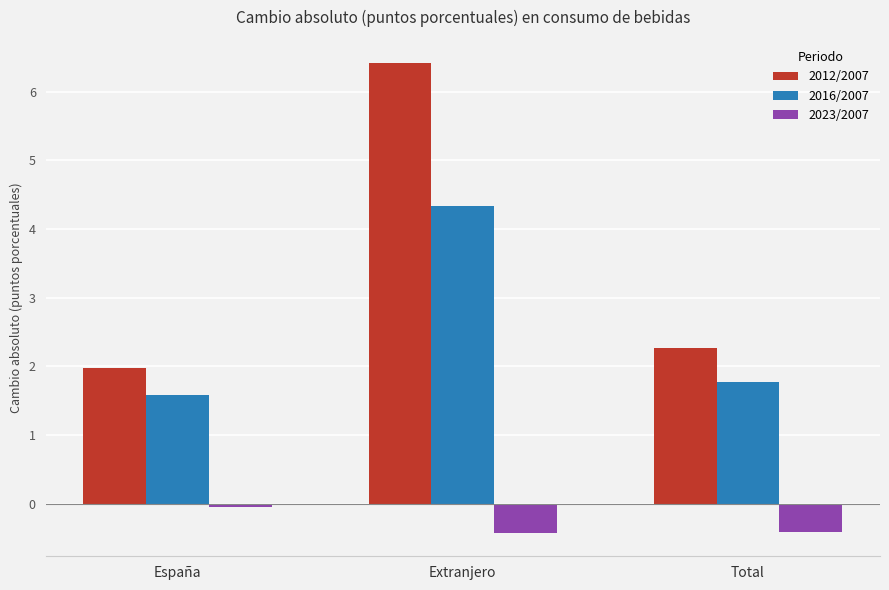

Which label corresponds to the largest value in the chart?

Extranjero